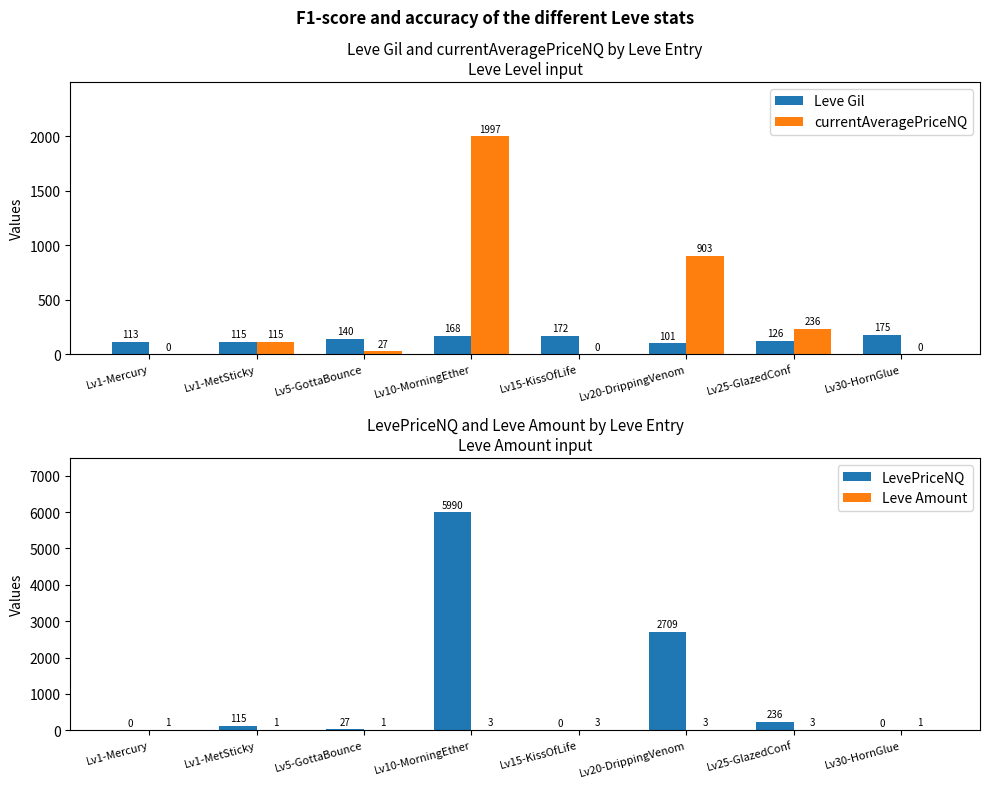

At Lv15-KissOfLife, list the series in order from smallest to largest.

currentAveragePriceNQ, LevePriceNQ, Leve Amount, Leve Gil